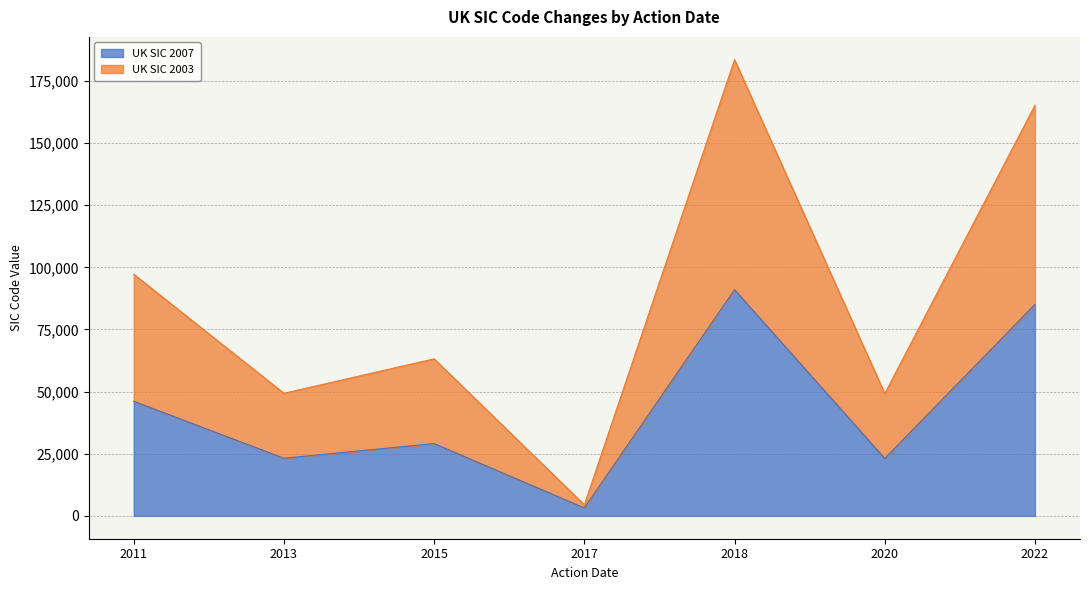

Reading left to right, list all the values displayed in this chart.

UK SIC 2007: 2011=46120	2013=23190	2015=29100	2017=3210	2018=91020	2020=23110	2022=85100
UK SIC 2003: 2011=97240	2013=49340	2015=63200	2017=4460	2018=183541	2020=49220	2022=165200